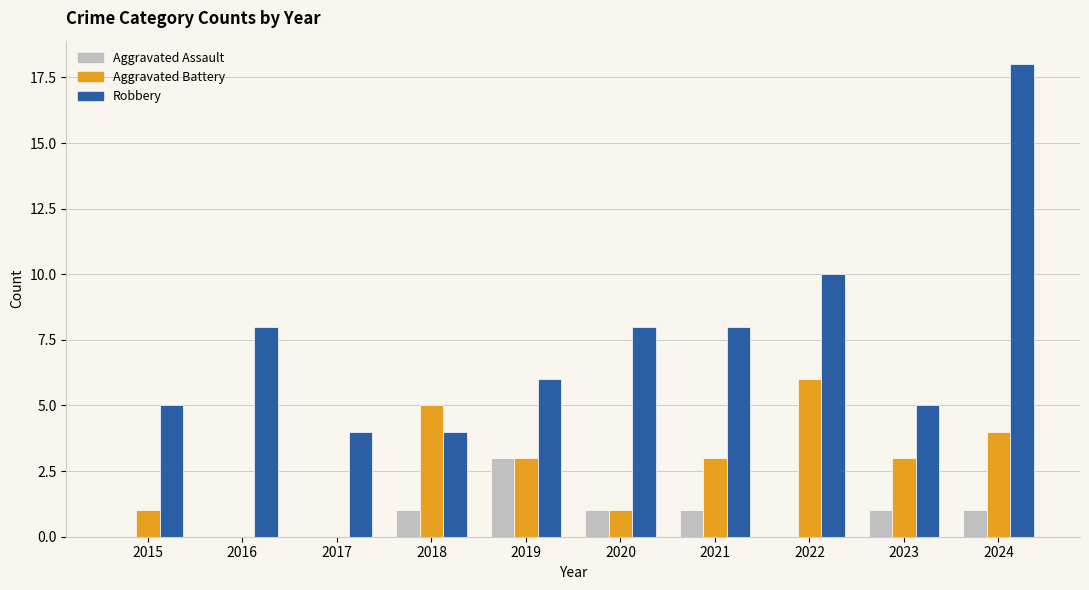

The Aggravated Assault series shows 1 at 2017. True or false?

False